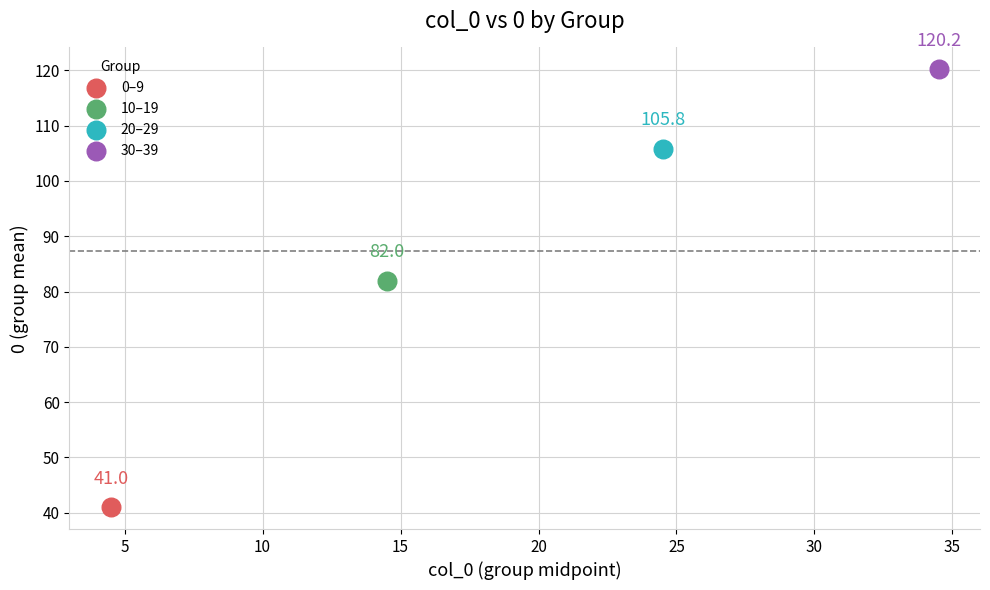

What are all the series names shown in the legend?

0–9, 10–19, 20–29, 30–39